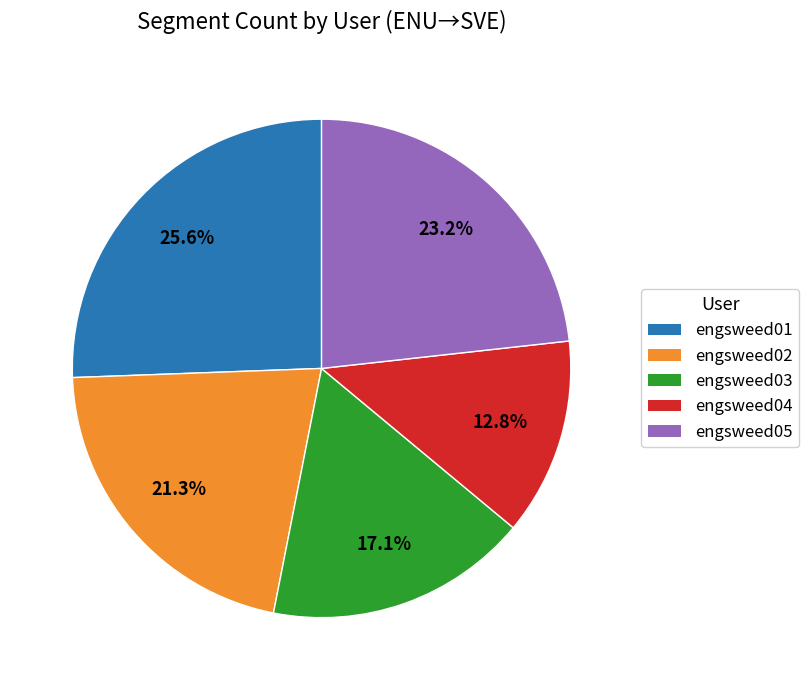

Count the number of slices in the pie.

5